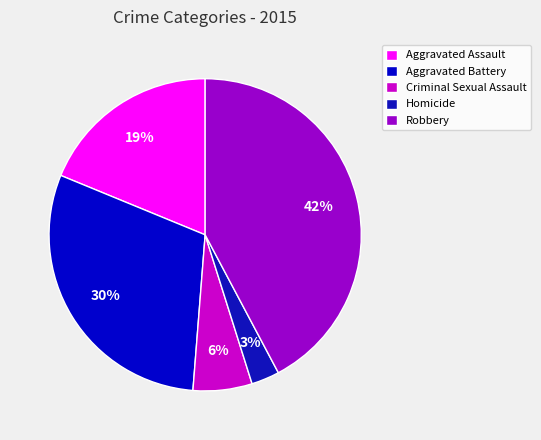

What is the total percentage of Aggravated Battery and Robbery?

72.2%